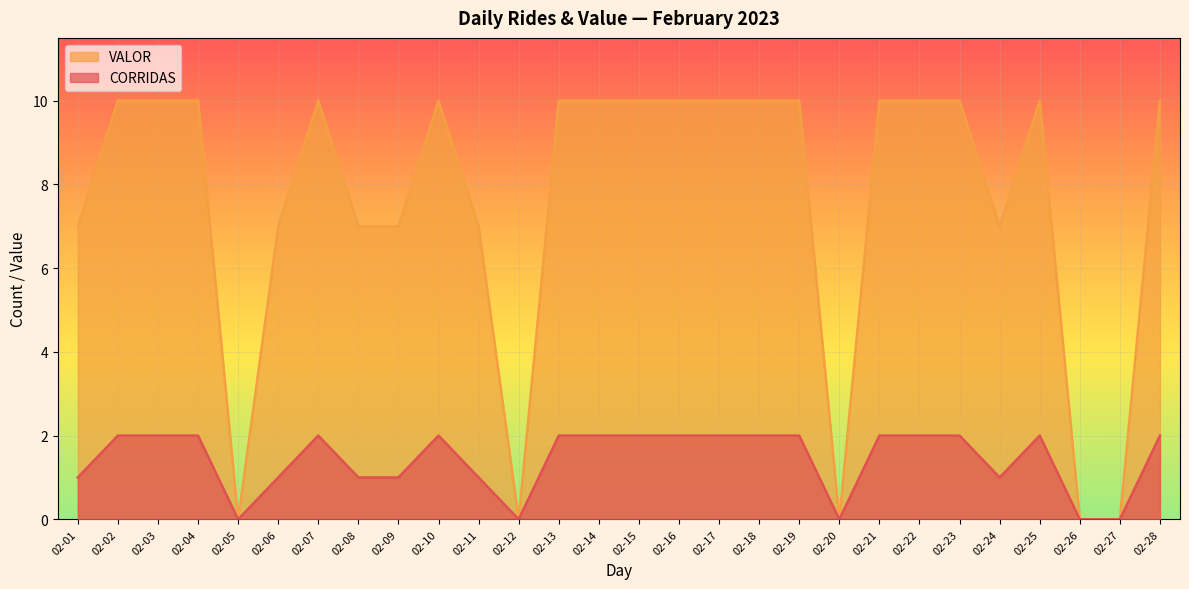

What are all the series names shown in the legend?

VALOR, CORRIDAS